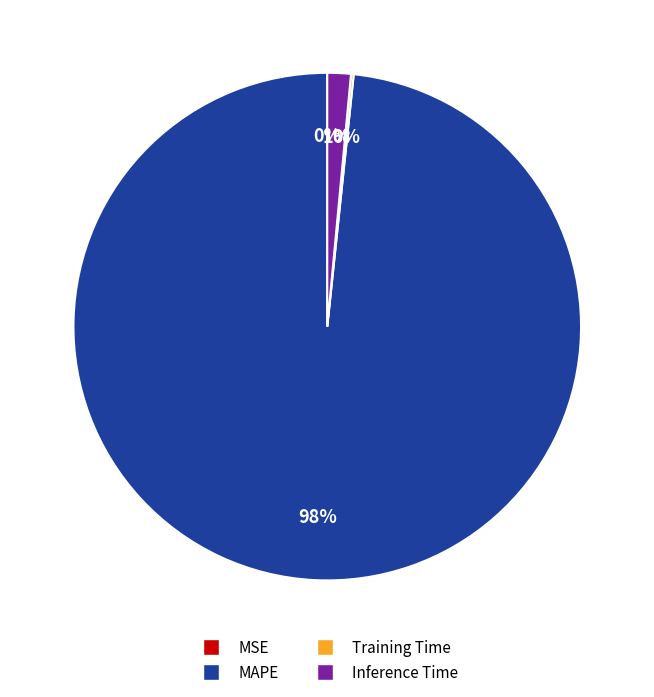

What percentage is the Inference Time slice, to the nearest percent?

1%